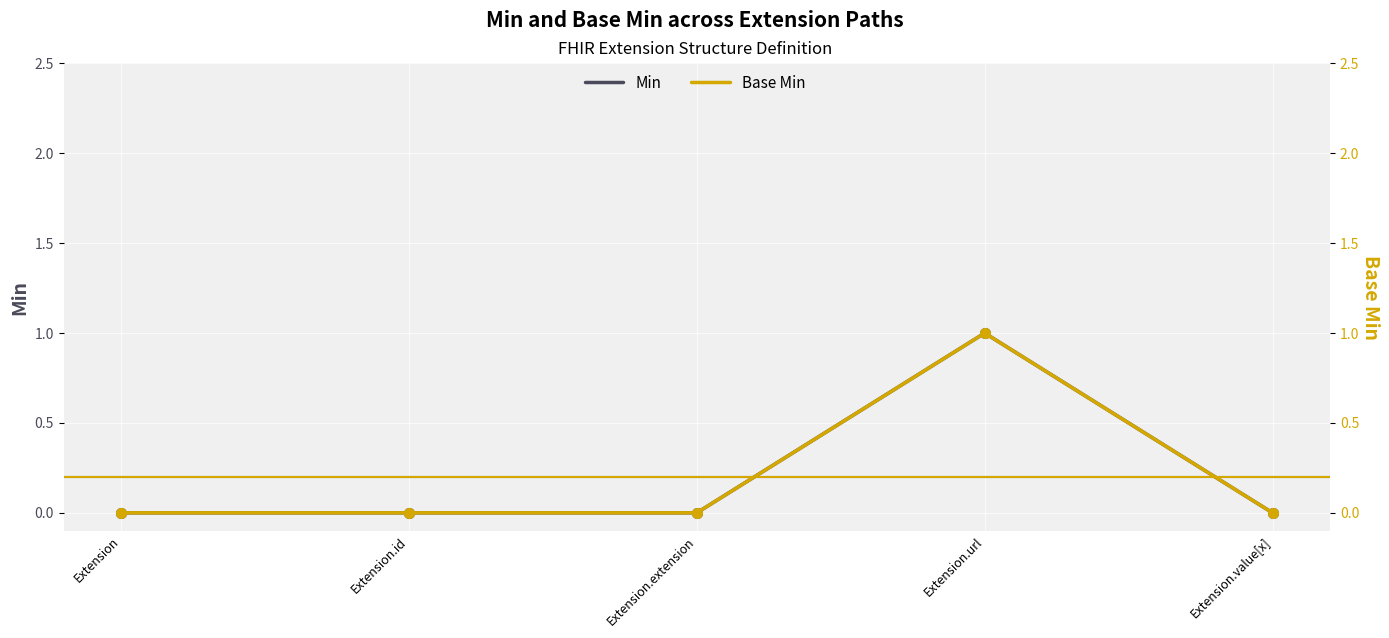

Is the value of Base Min at Extension greater than the value of Min at Extension.value[x]?

No